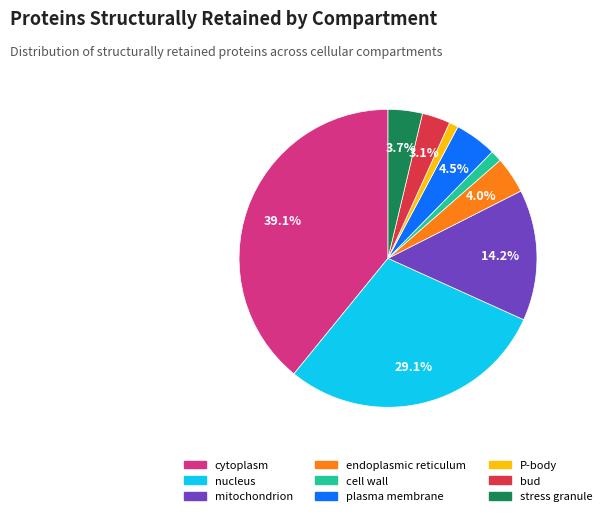

What percentage is the P-body slice, to the nearest percent?

1%